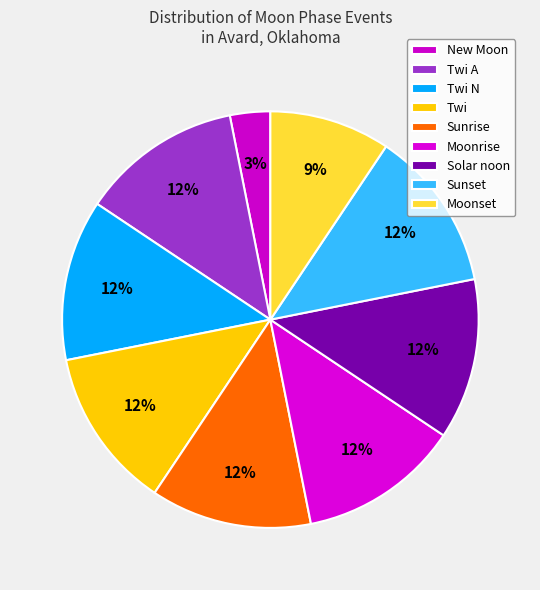

To the nearest percent, what percentage of the pie is Moonset?

9%